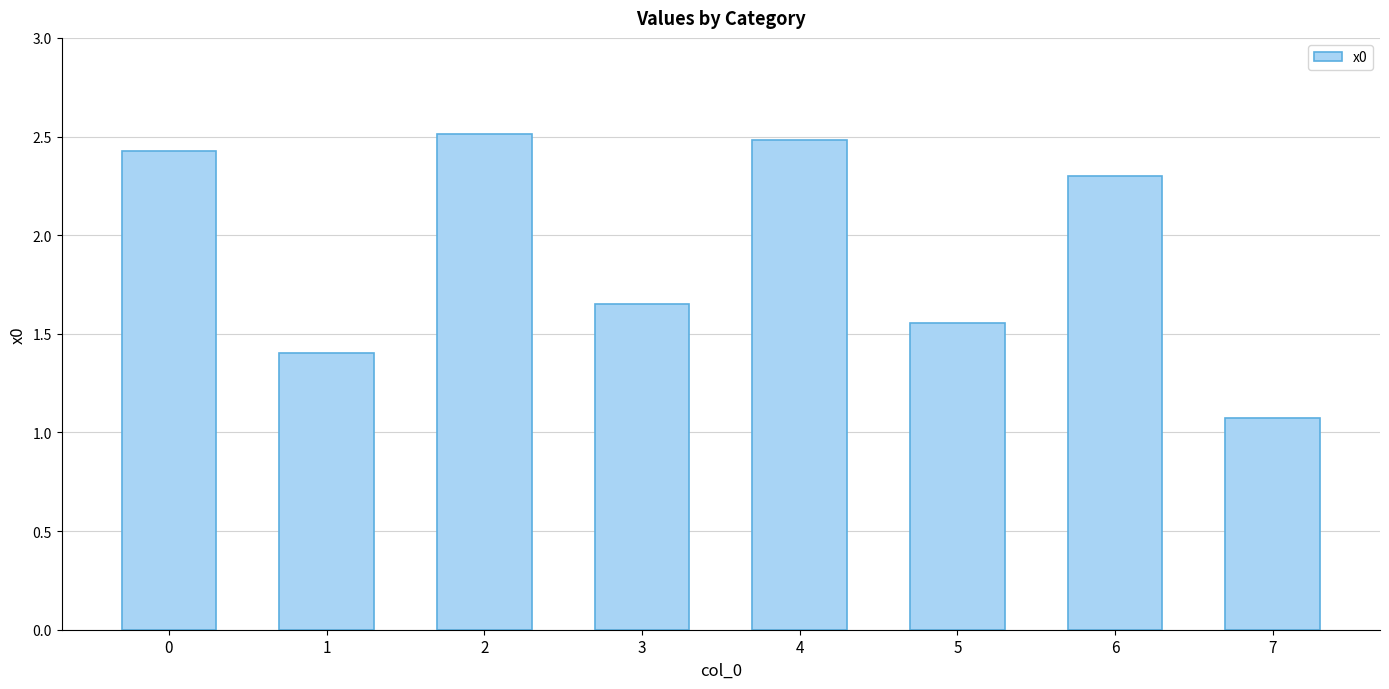

Which has a higher value, 6 or 1?

6